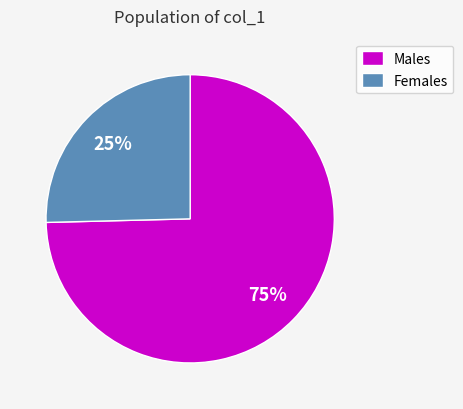

Is it true that Males is 75% of the pie?

True